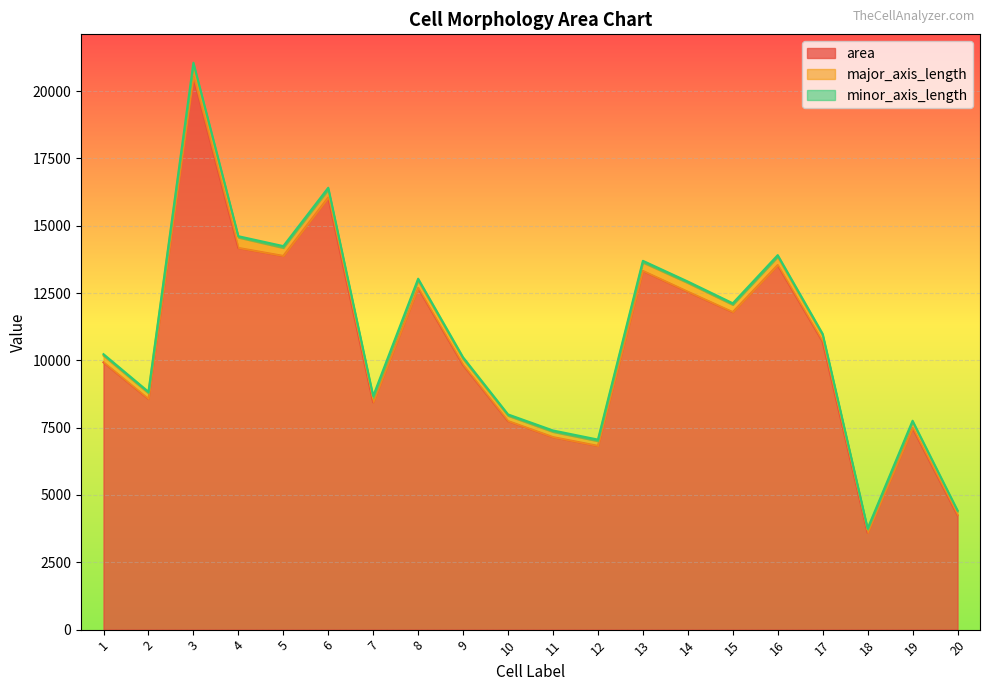

True or false: major_axis_length and minor_axis_length intersect in this chart.

False